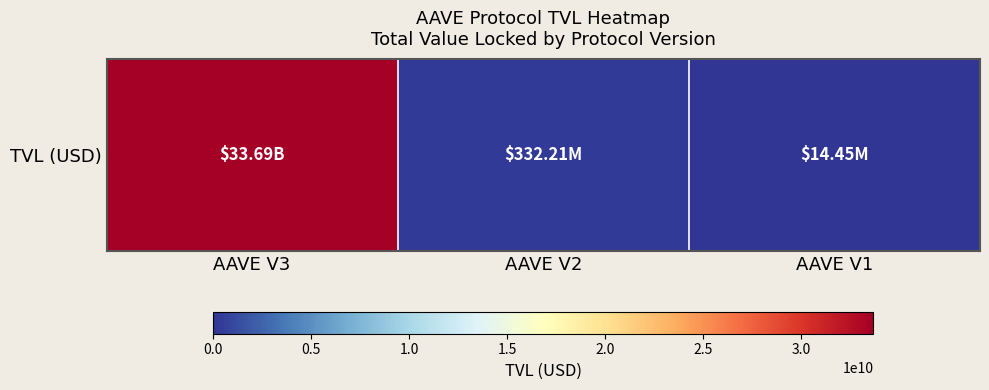

List the labels in order of value, largest first.

AAVE V3, AAVE V2, AAVE V1